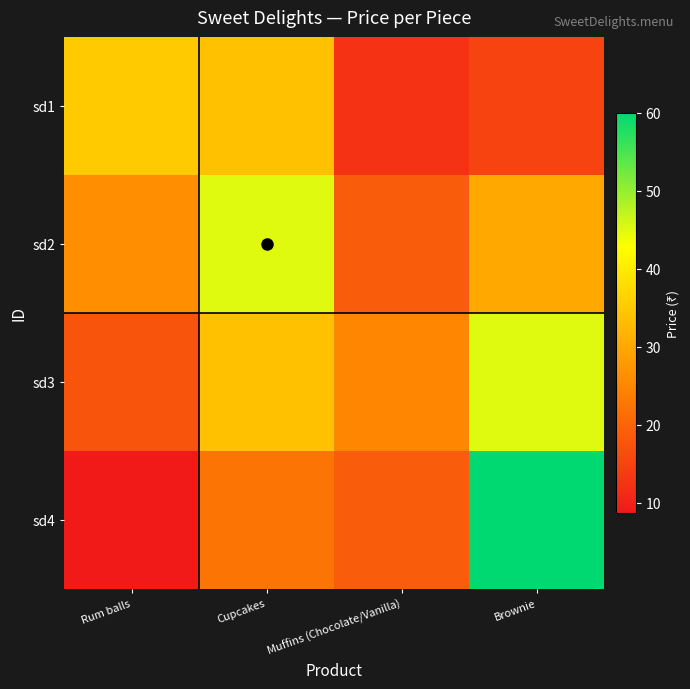

Which series has the largest total across all categories?

sd3